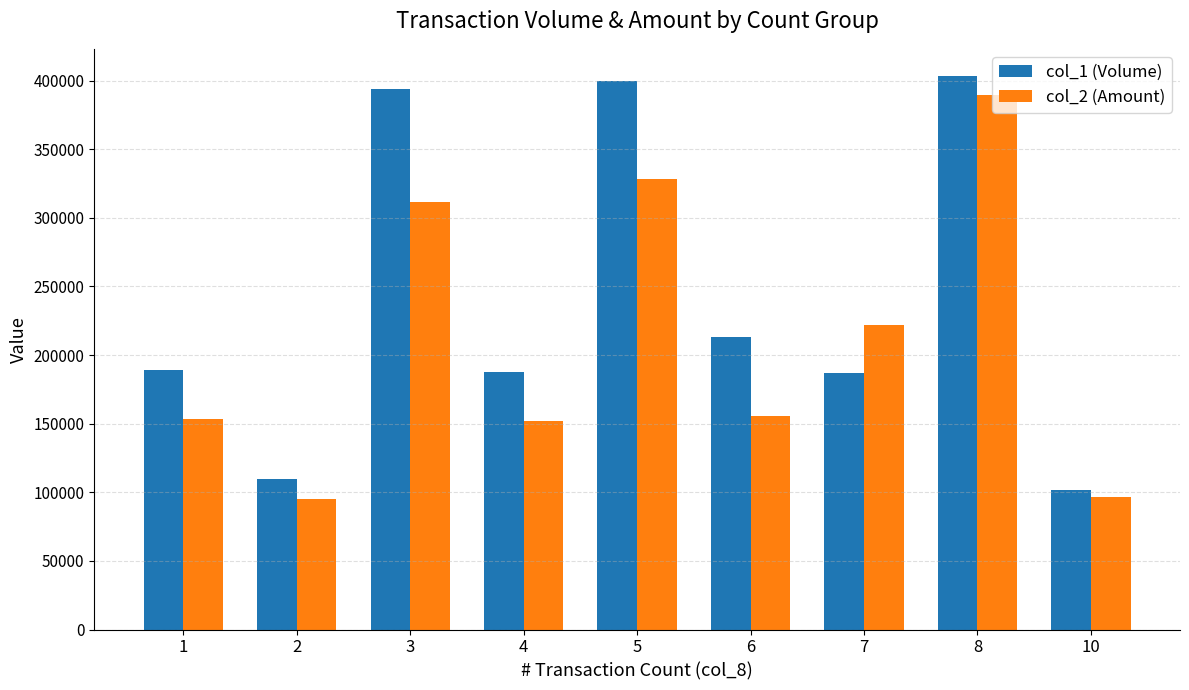

What is the difference between the maximum and minimum values in the col_2 (Amount) series?

294800